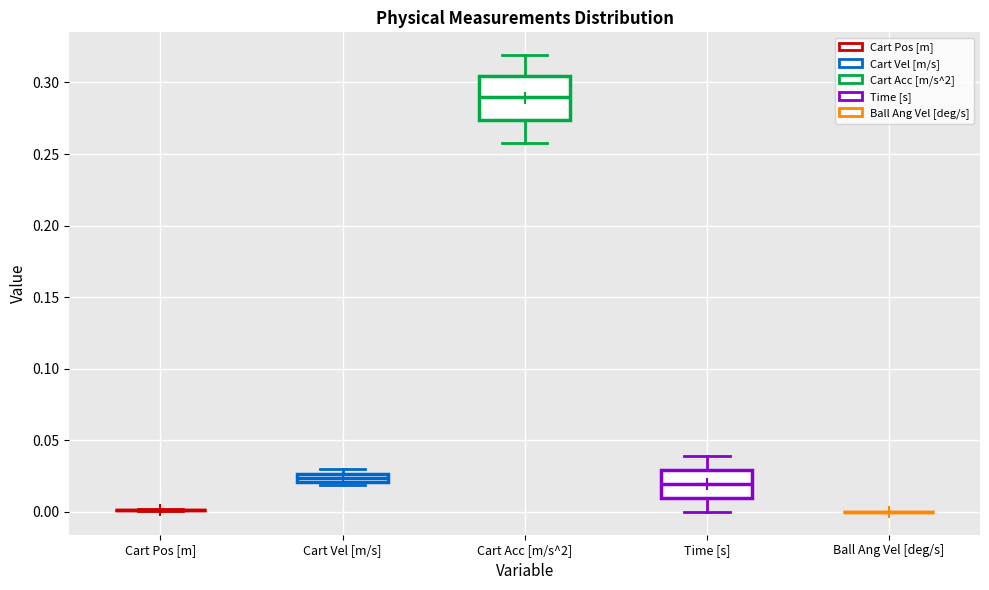

Which box is the tallest, from its lower edge to its upper edge?

Cart Acc [m/s^2]